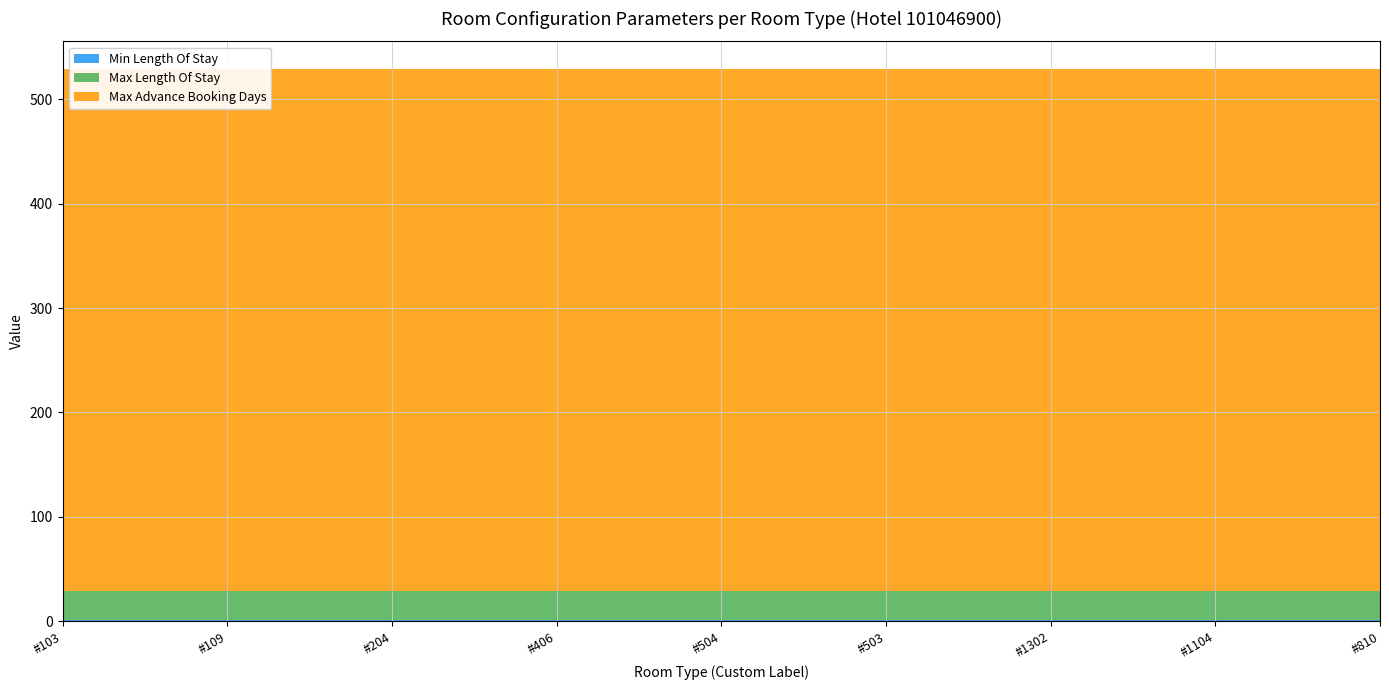

Reading left to right, extract all data points from this chart.

Min Length Of Stay: #103=1	#109=1	#204=1	#406=1	#504=1	#503=1	#1302=1	#1104=1	#810=1
Max Length Of Stay: #103=28	#109=28	#204=28	#406=28	#504=28	#503=28	#1302=28	#1104=28	#810=28
Max Advance Booking Days: #103=500	#109=500	#204=500	#406=500	#504=500	#503=500	#1302=500	#1104=500	#810=500